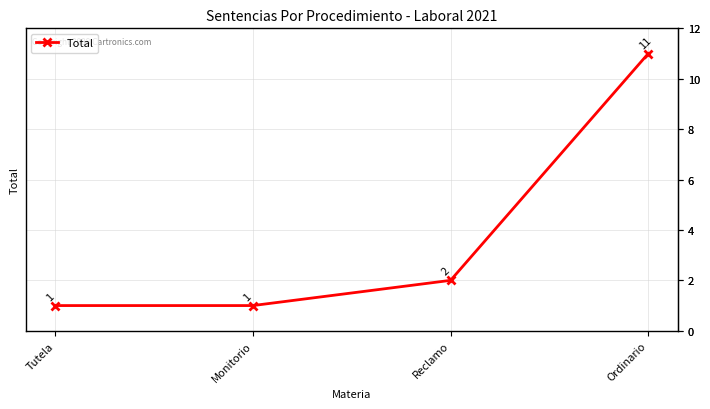

True or false: the data has more than 2 interior local peaks.

False